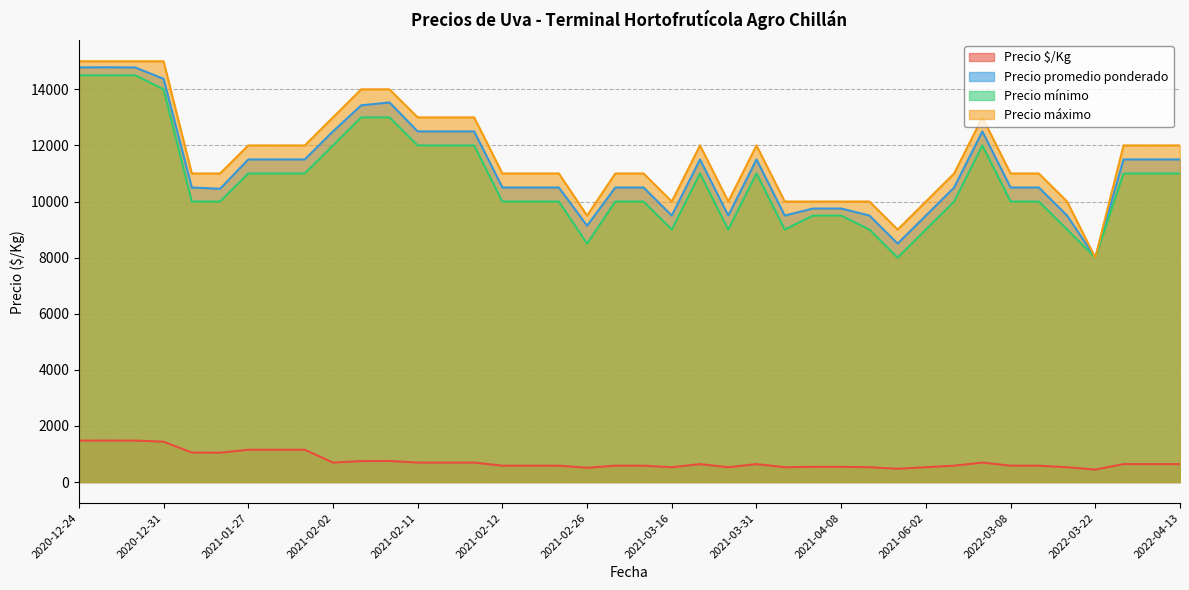

True or false: Precio mínimo and Precio $/Kg intersect in this chart.

False